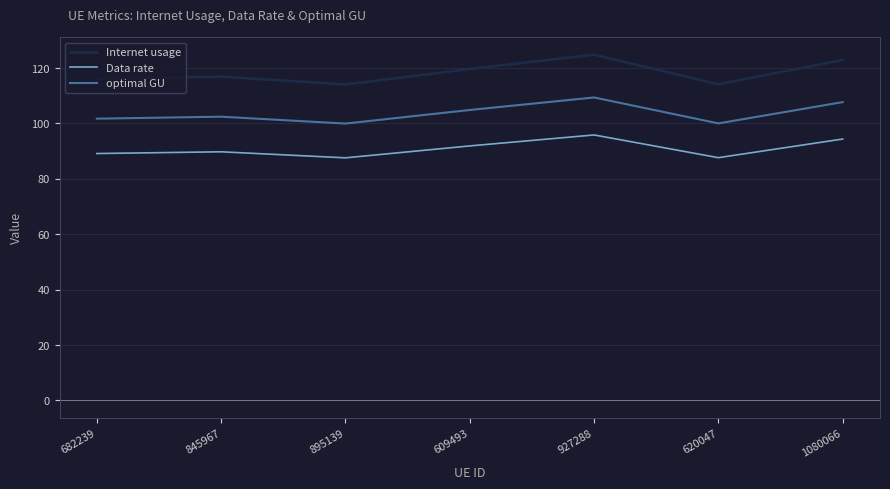

At which category is the sum across all series the highest?

927288